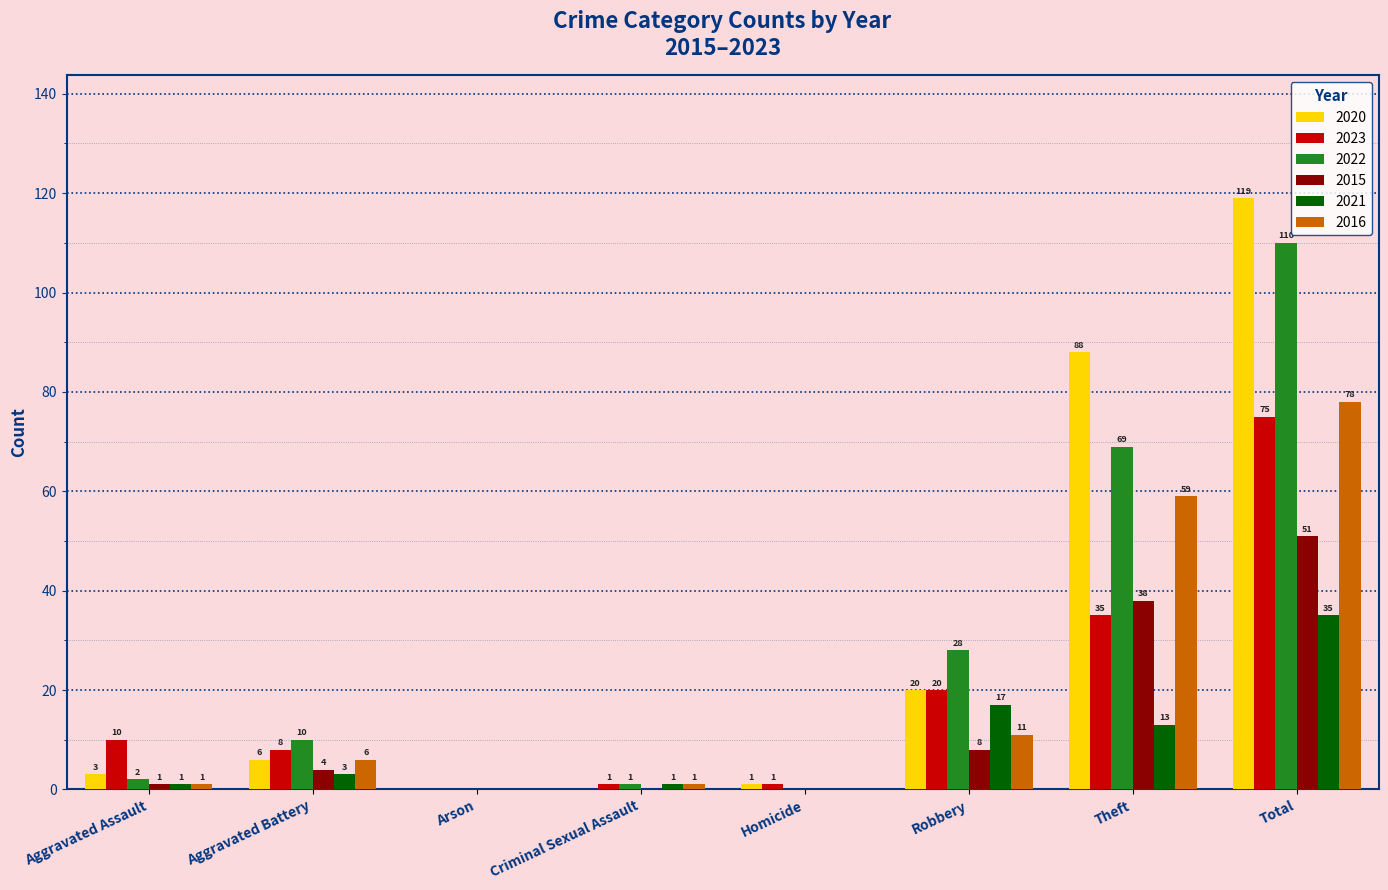

Which series has the largest range (max minus min)?

2020